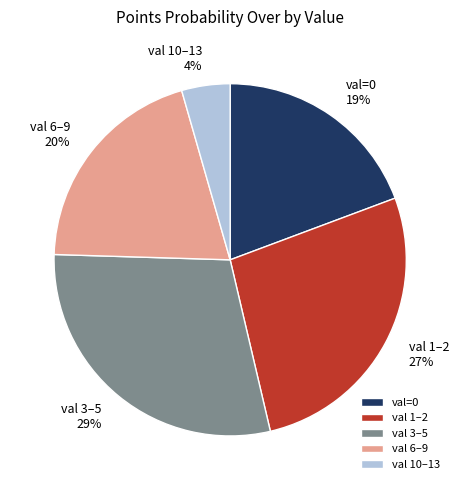

Is there any slice that represents more than half of the pie?

No